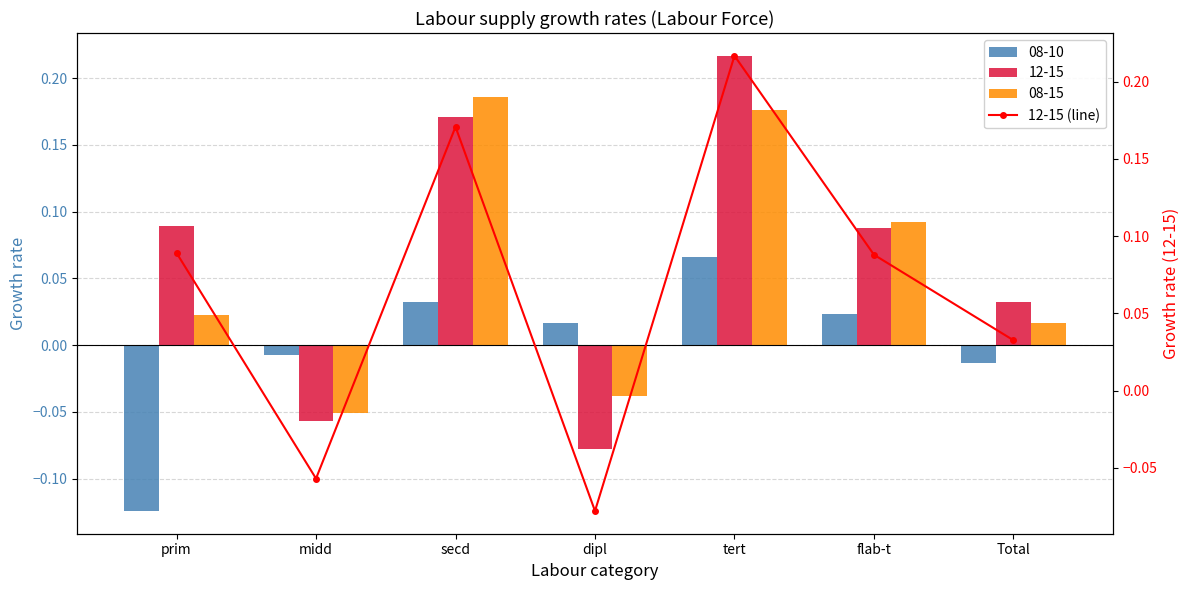

What is the sum of all values?

0.5